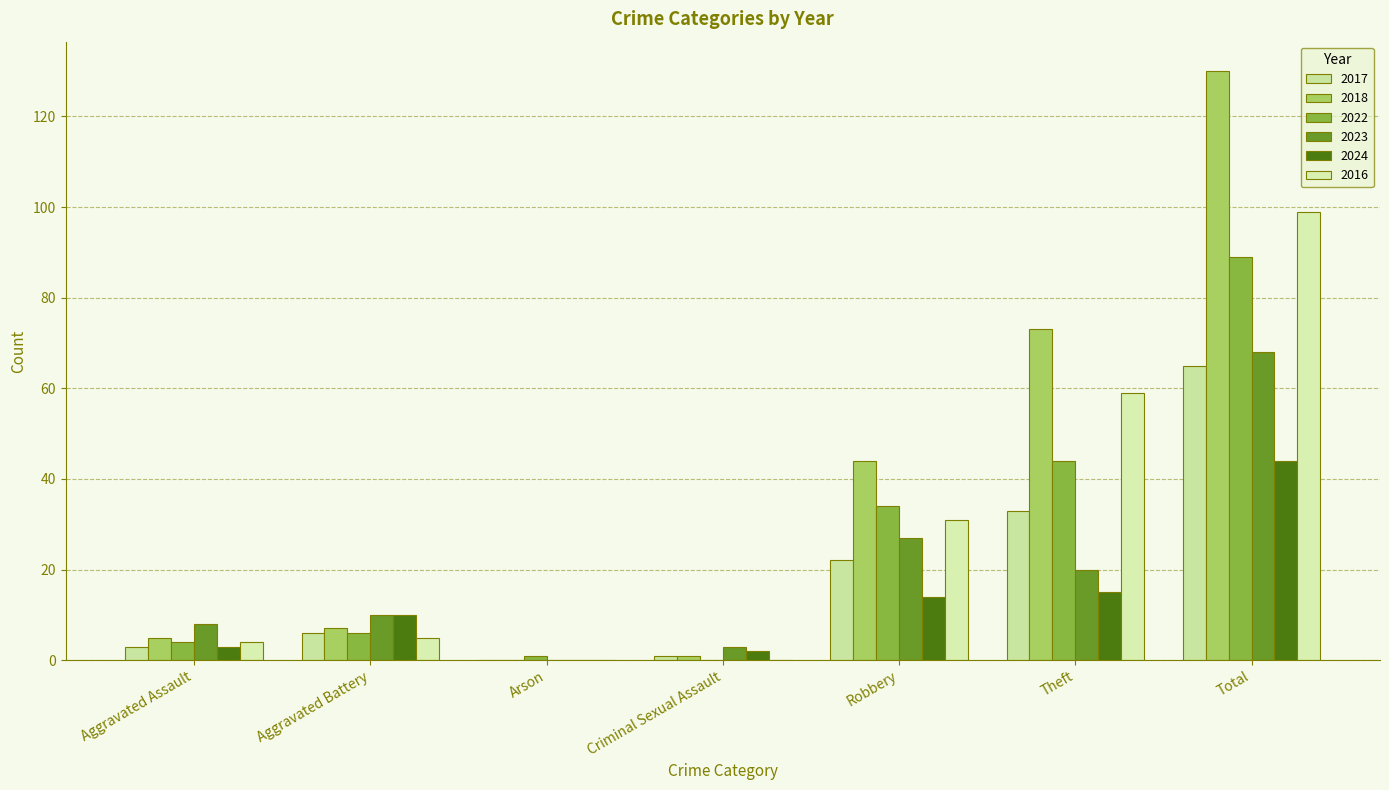

The 2022 series shows 6 at Aggravated Battery. True or false?

True